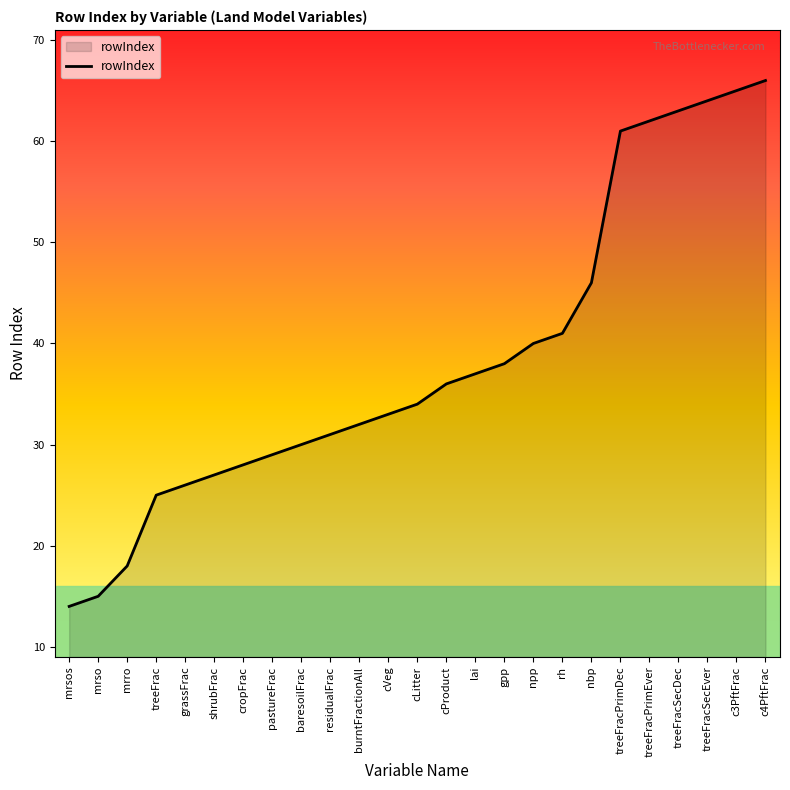

What value does the data have at mrro, to the nearest 5?

20